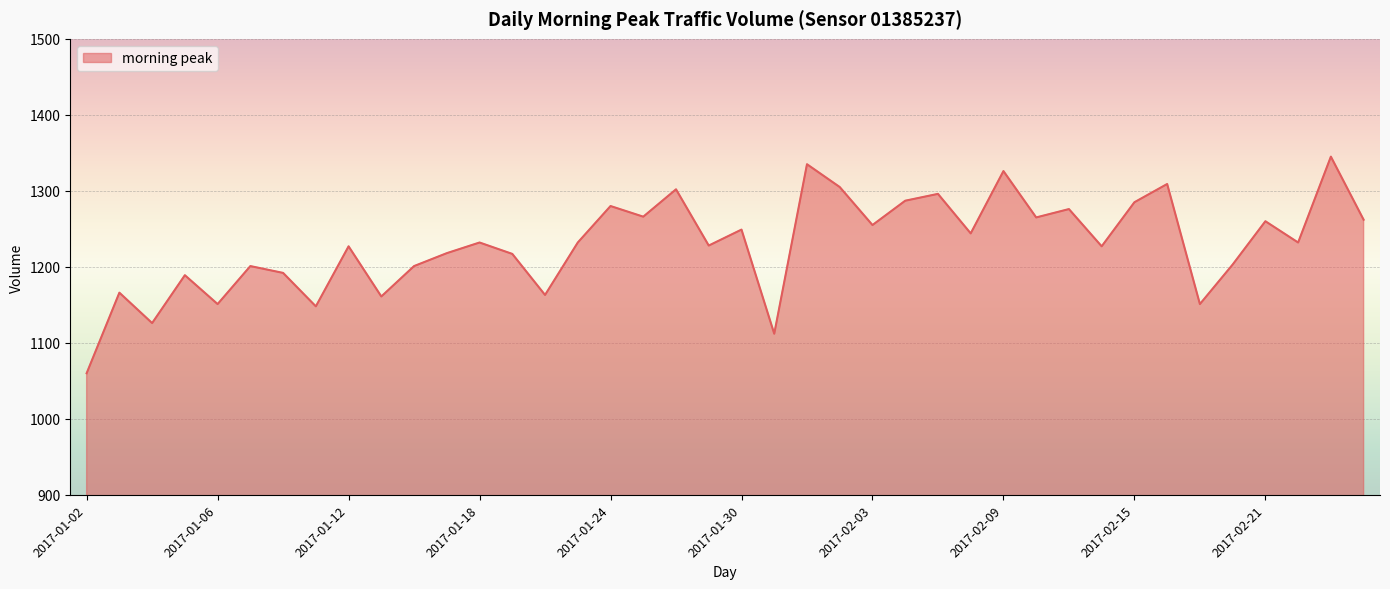

What is the greatest value displayed?

1345